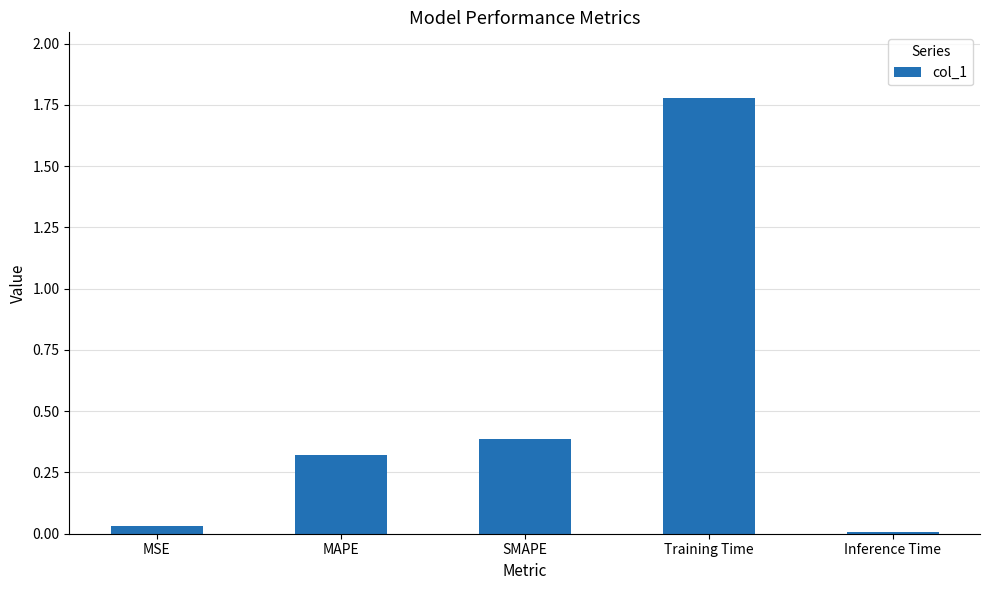

Is it true that the value at SMAPE is 0.4?

True